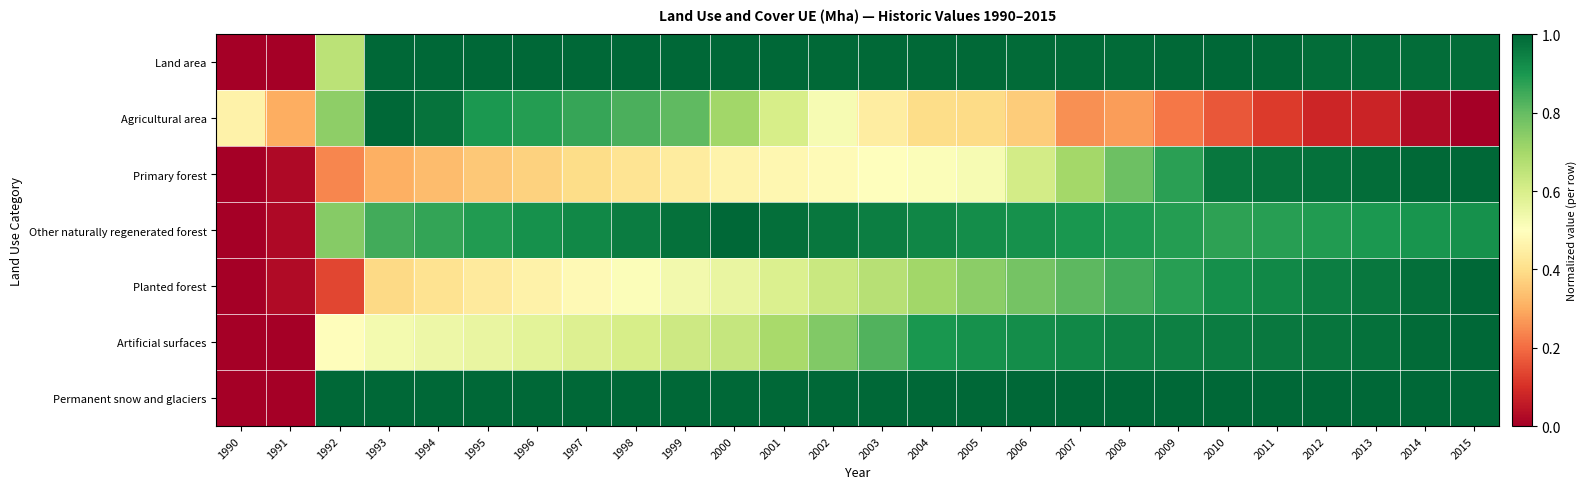

At which category is the sum across all series the highest?

2015